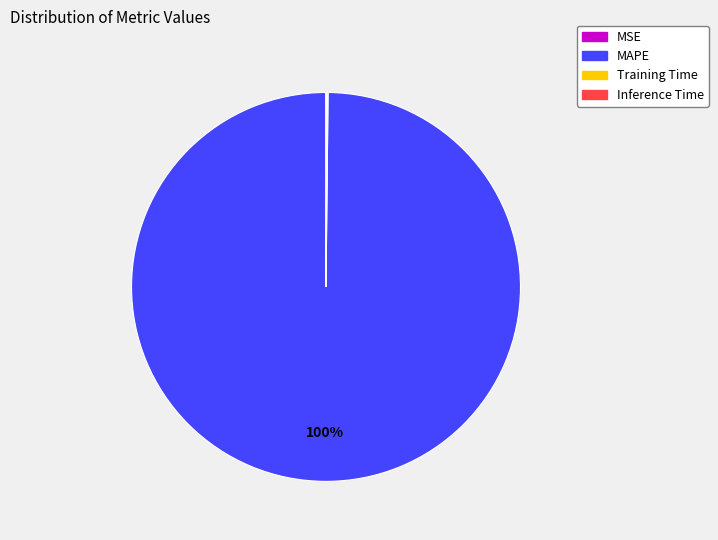

The MAPE slice represents 100% of the pie. True or false?

True